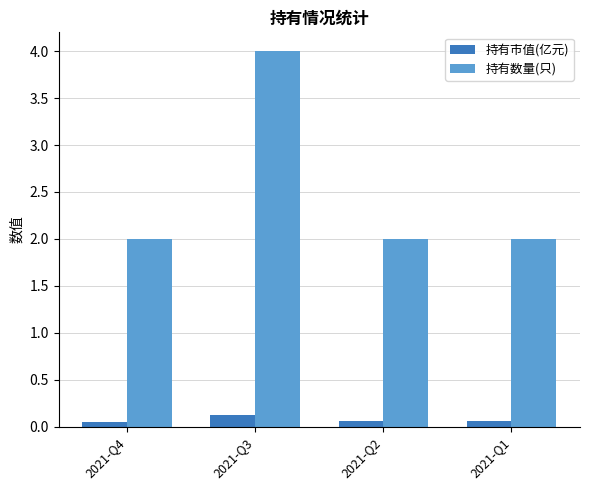

What is the highest value of the 持有数量(只) series?

4.0